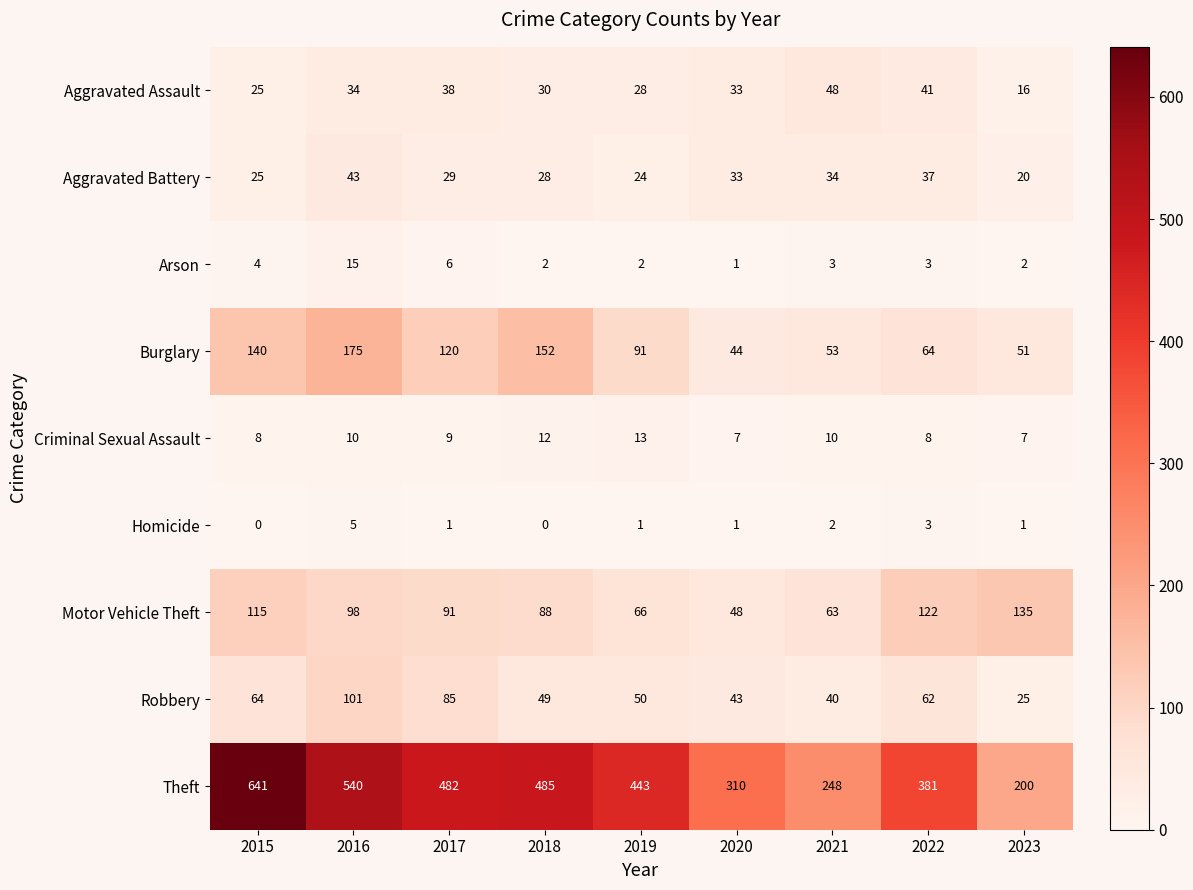

List the labels in order of Robbery value, smallest first.

2023, 2021, 2020, 2018, 2019, 2022, 2015, 2017, 2016